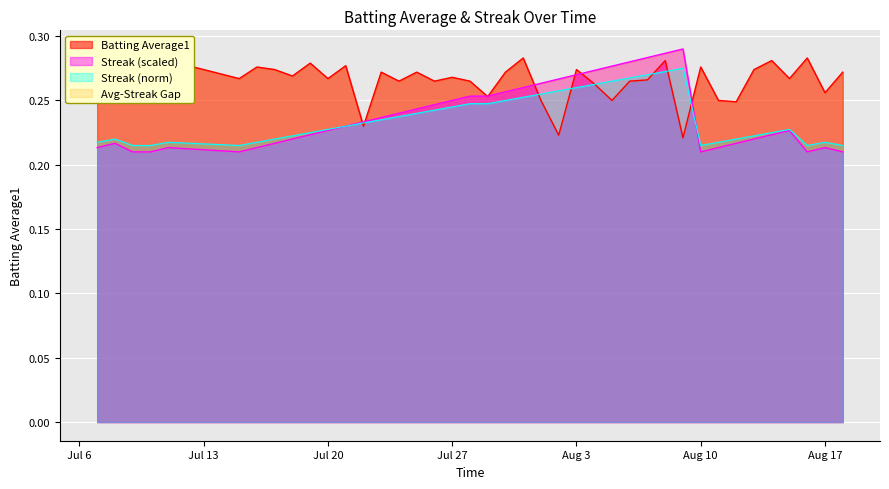

The value of Streak (scaled) at Jul 27 is 0.1. True or false?

False